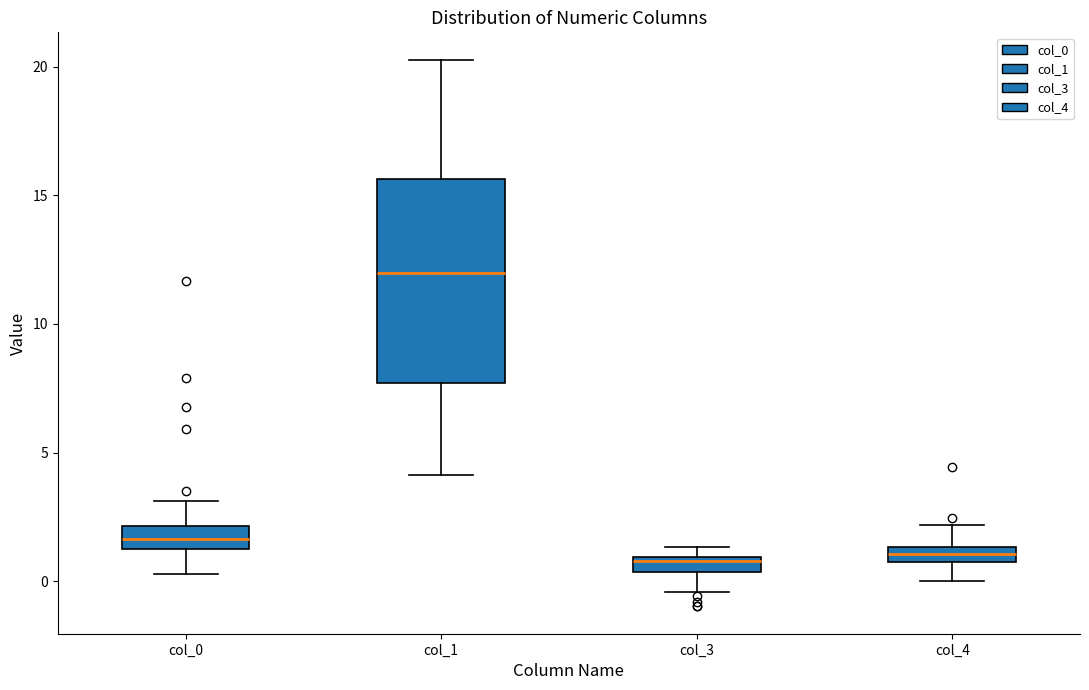

Where is the upper edge of the box for col_3 on the y-axis? The values are not printed on the chart, so give them approximately, as read against the axis.

1.0